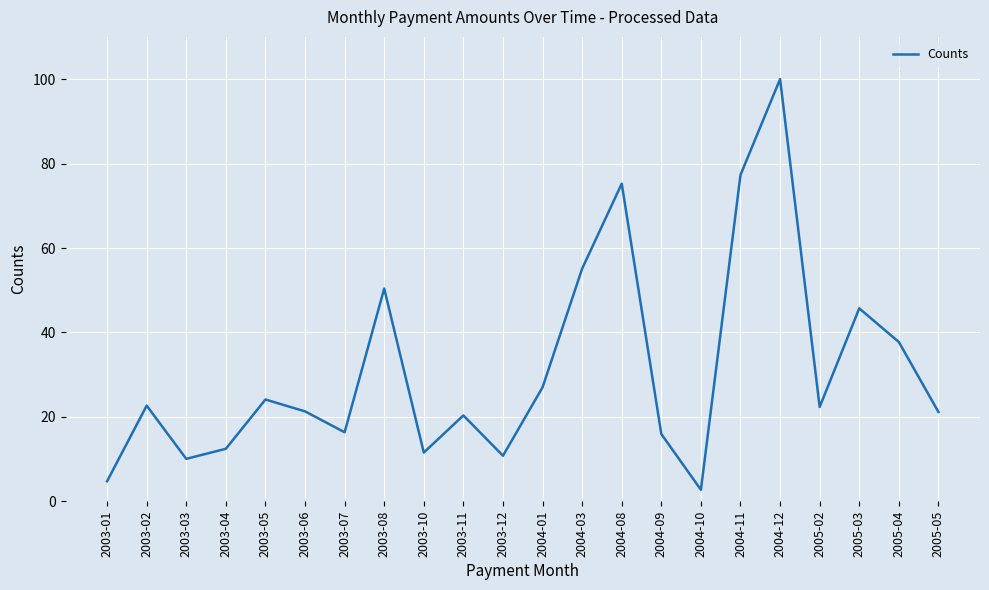

Is it true that the value at 2003-02 is 22.7?

True